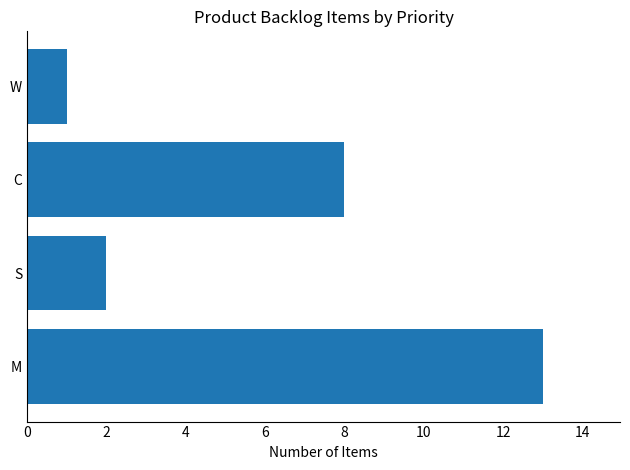

Where is the data nearest to the value 7?

C